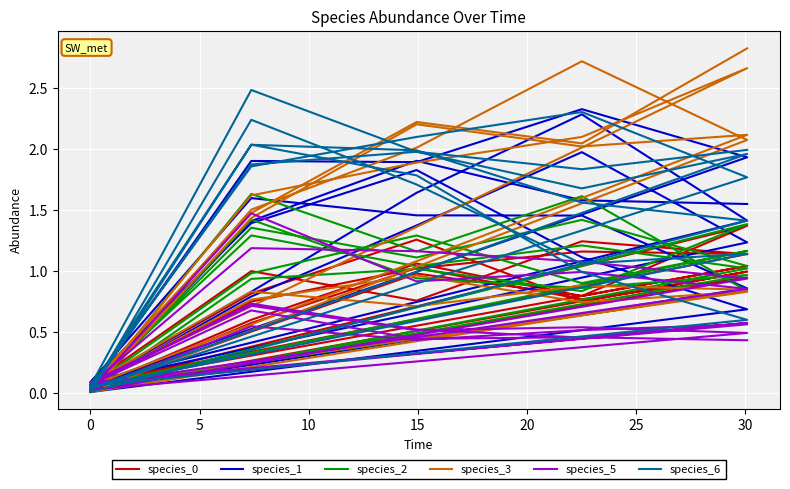

True or false: species_6 has more than 1 points higher than both neighbors.

True